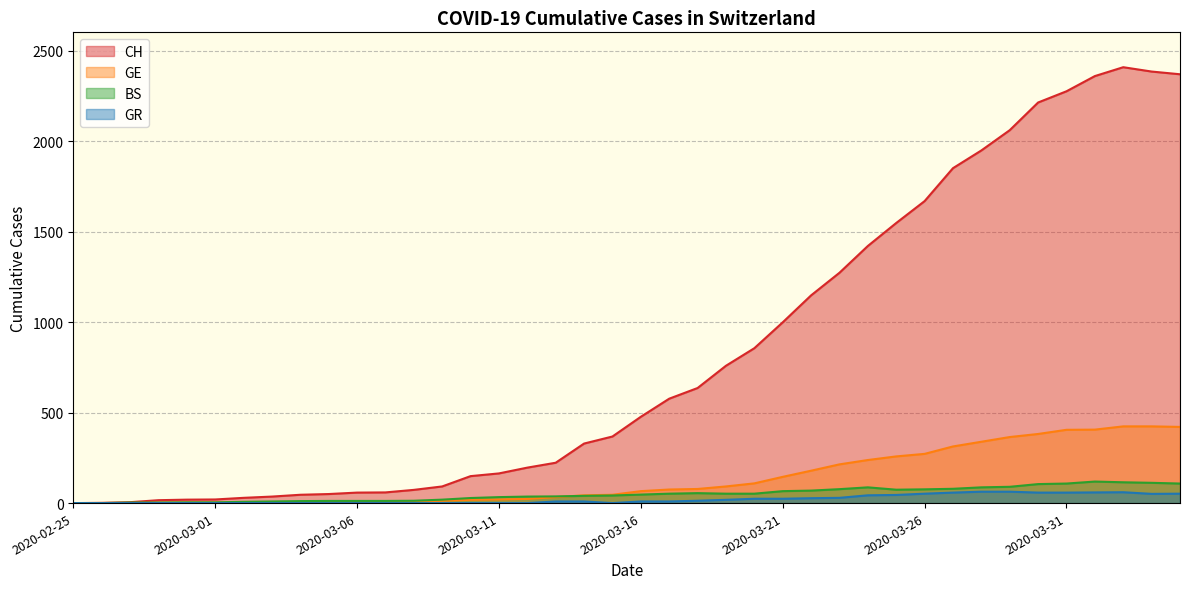

What is the sum of all GE values?

5450